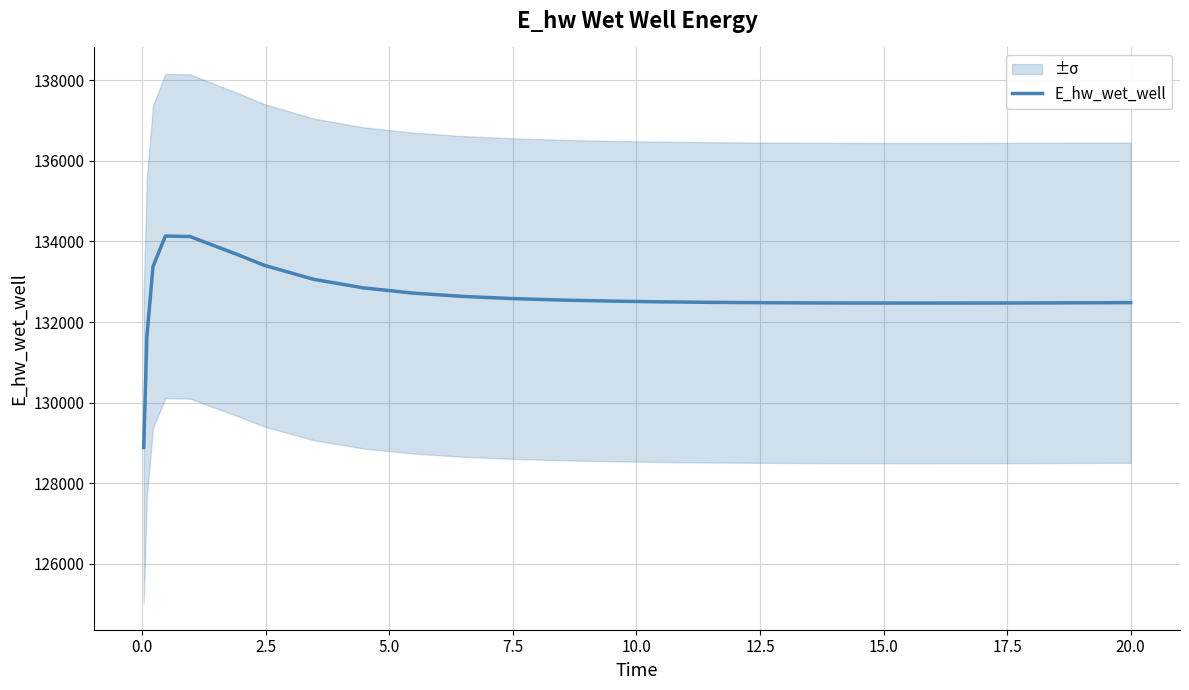

How many lines are shown in the chart?

1